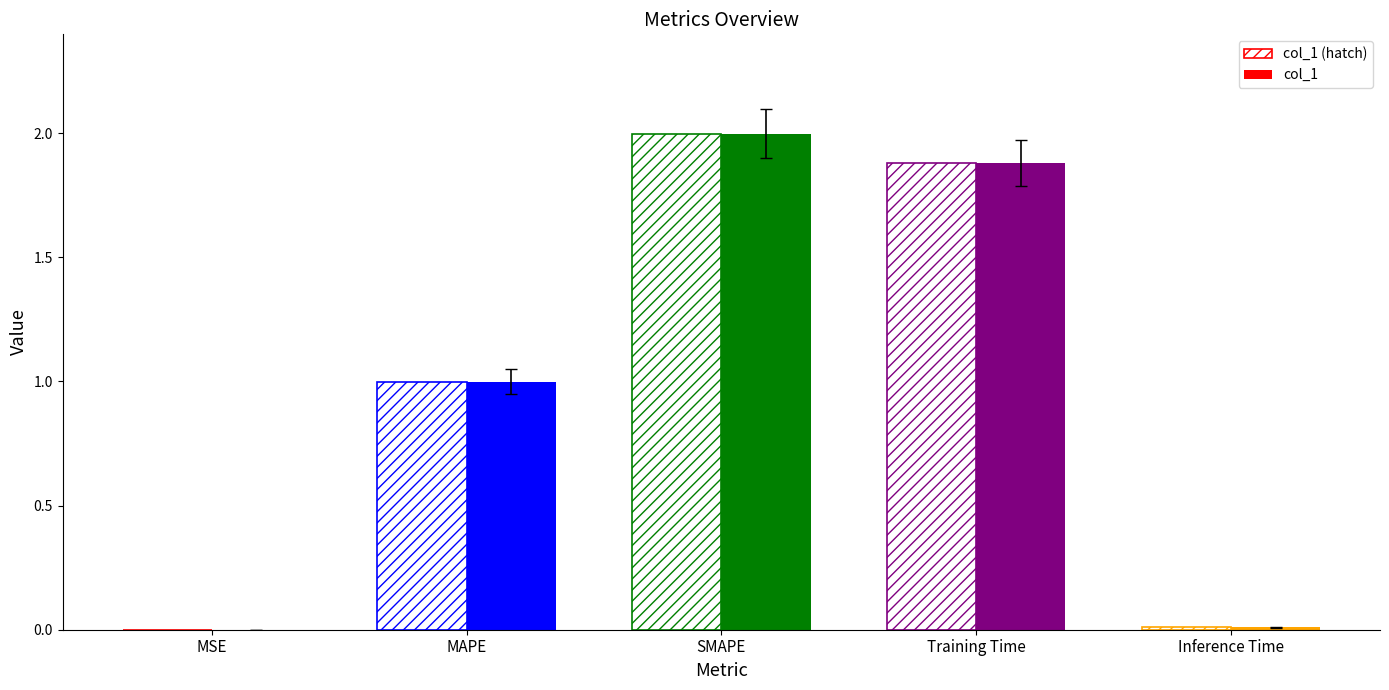

What is the total value across all series at Training Time?

3.8